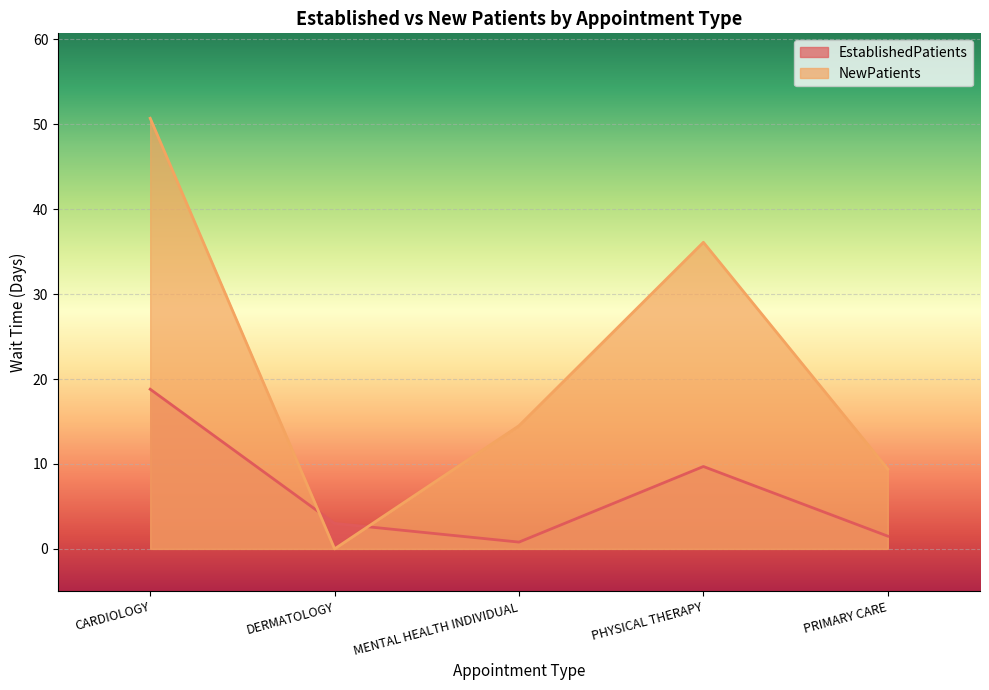

What is the greatest value displayed?

50.7